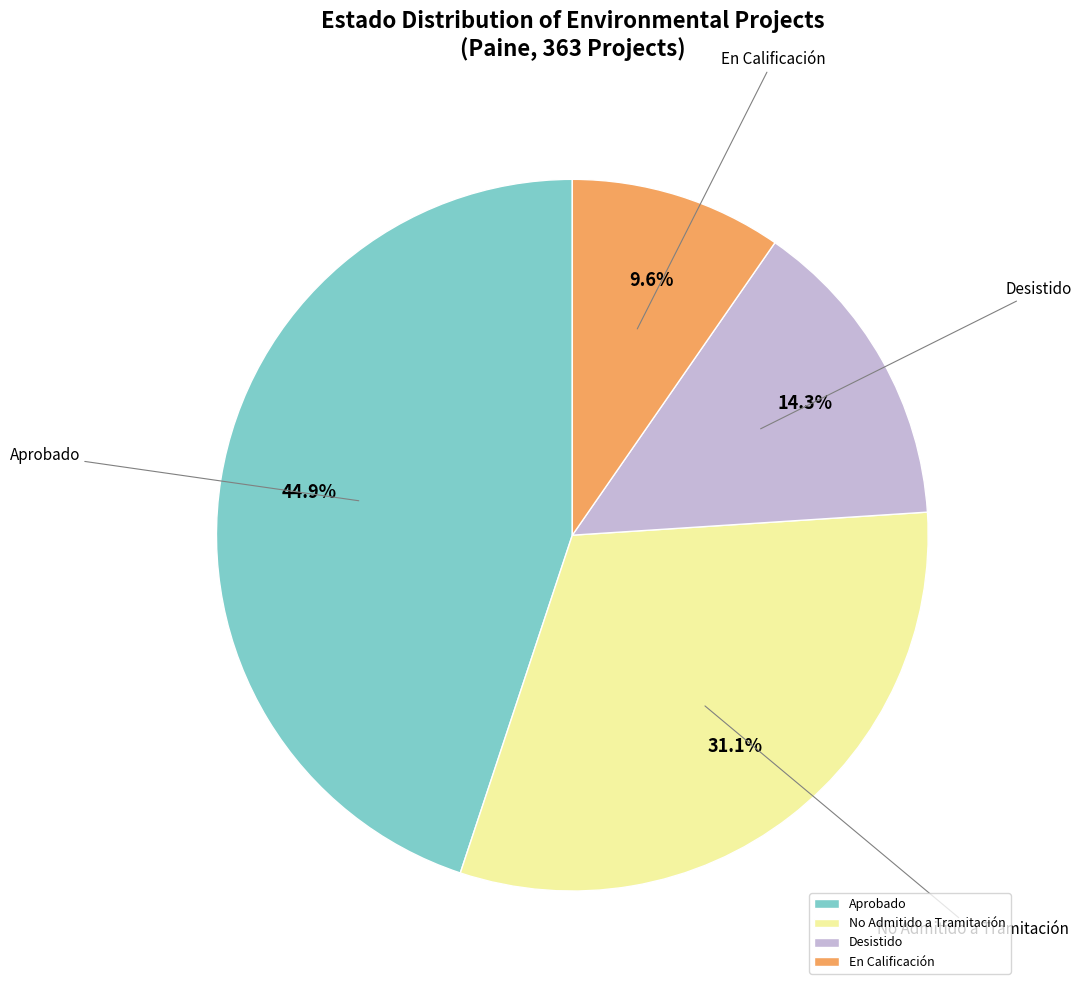

What is the largest slice in the pie chart?

Aprobado